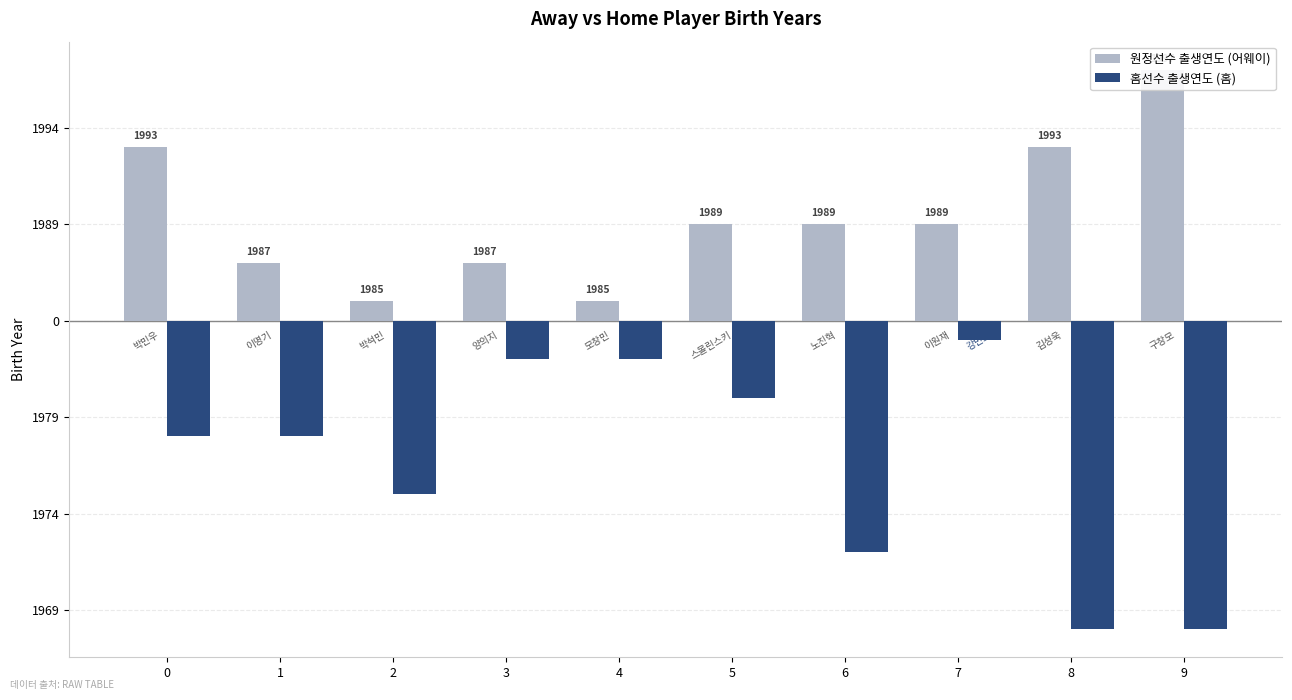

What value does the 홈선수 출생연도 (홈) series have at 8, to the nearest 5?

-15